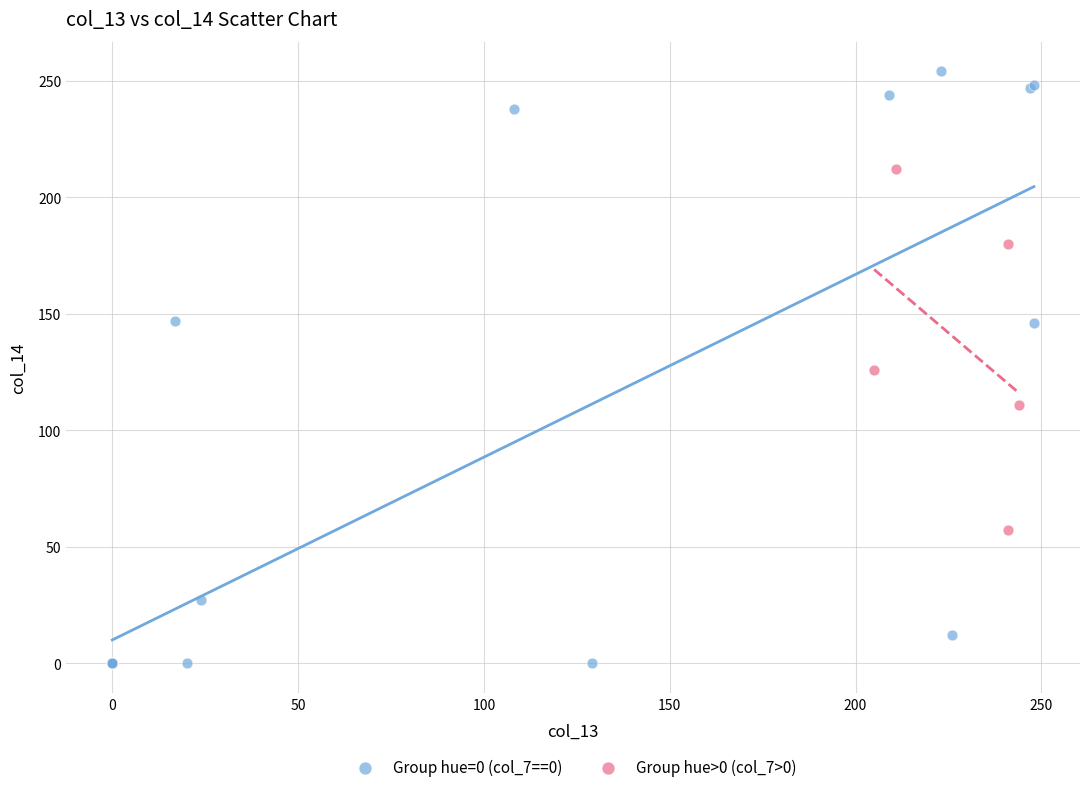

Which series has the largest Y range (max minus min)?

Group hue=0 (col_7==0)